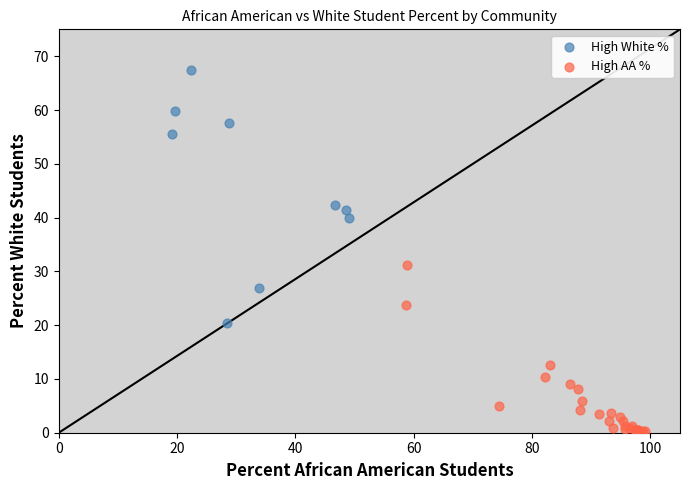

Which series reaches the maximum Y coordinate?

High White %